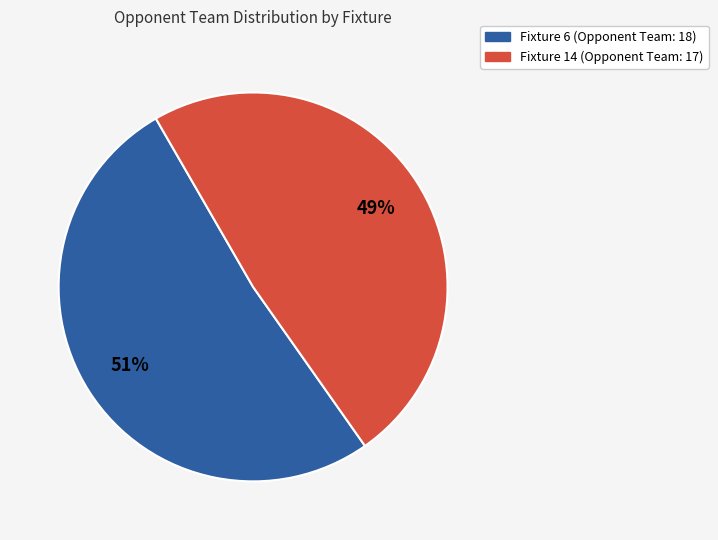

Which category accounts for the majority?

Fixture 6